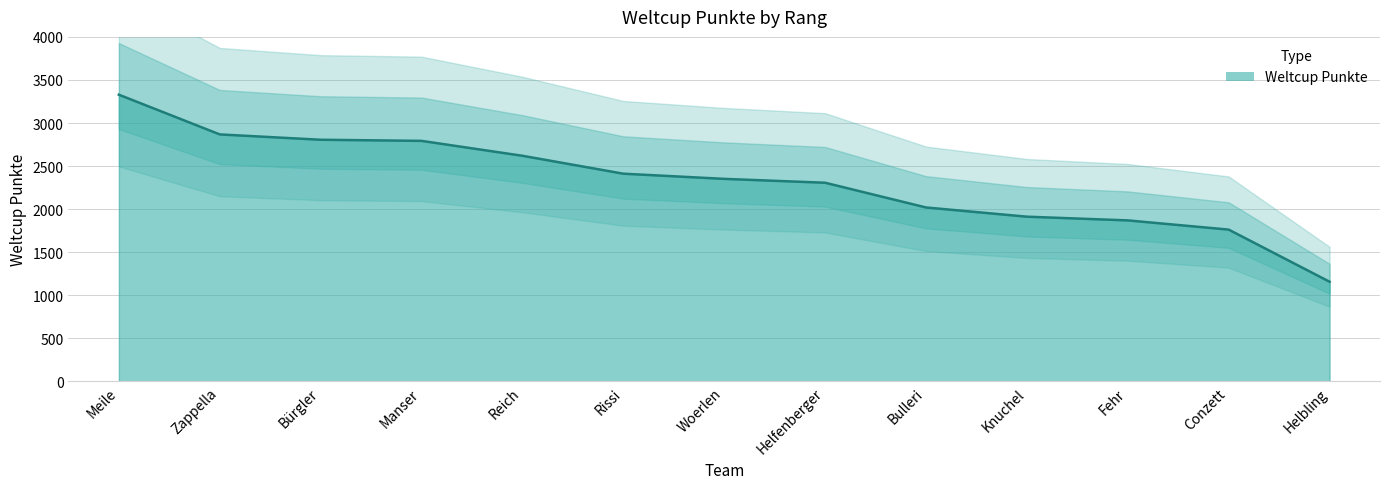

What is the average value?

2324